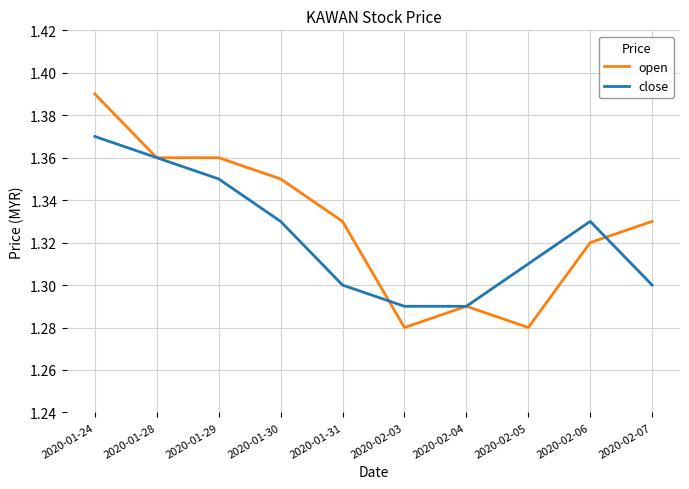

Does the chart have visible grid lines?

Yes